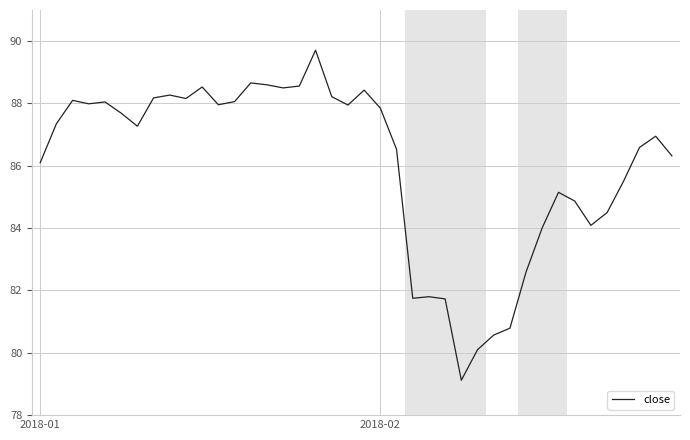

What is the smallest value displayed?

79.1